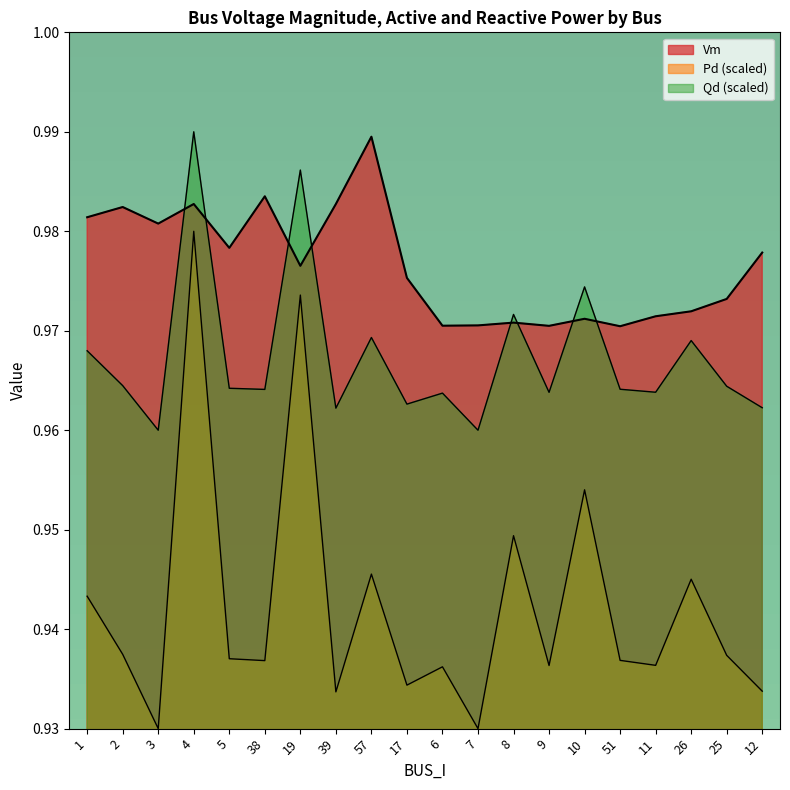

Which series has the widest spread of values?

Qd